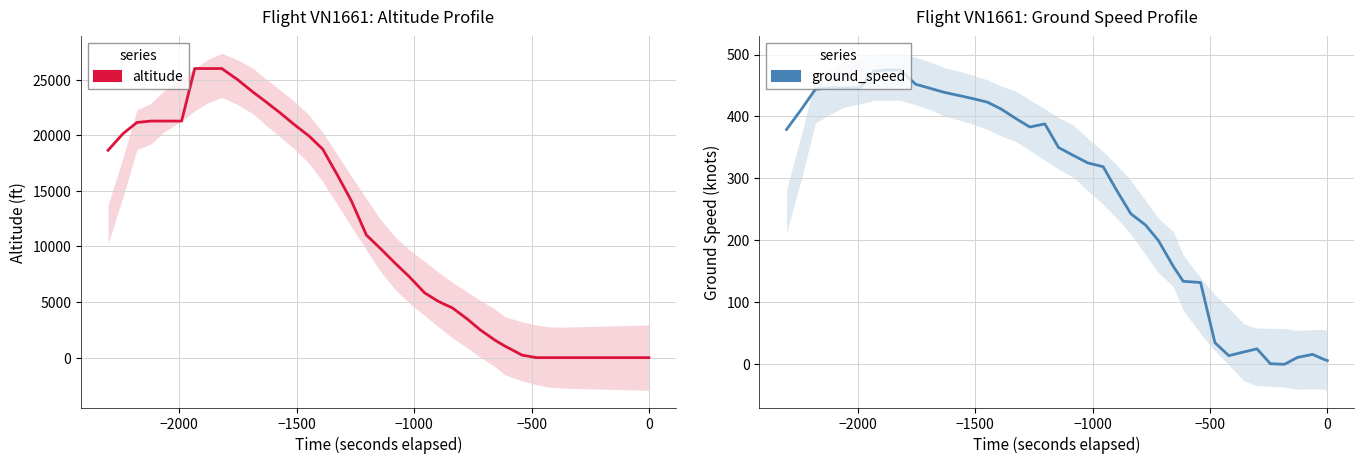

How many times do altitude and ground_speed cross each other?

1